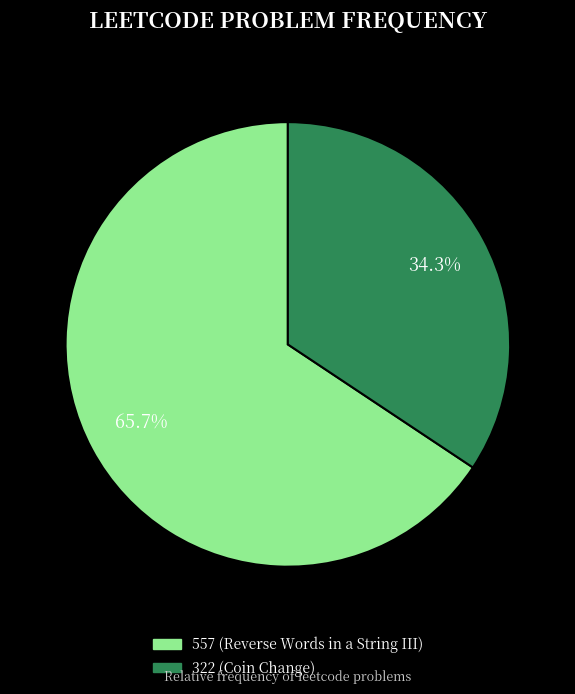

Is 557 the majority of the pie?

Yes